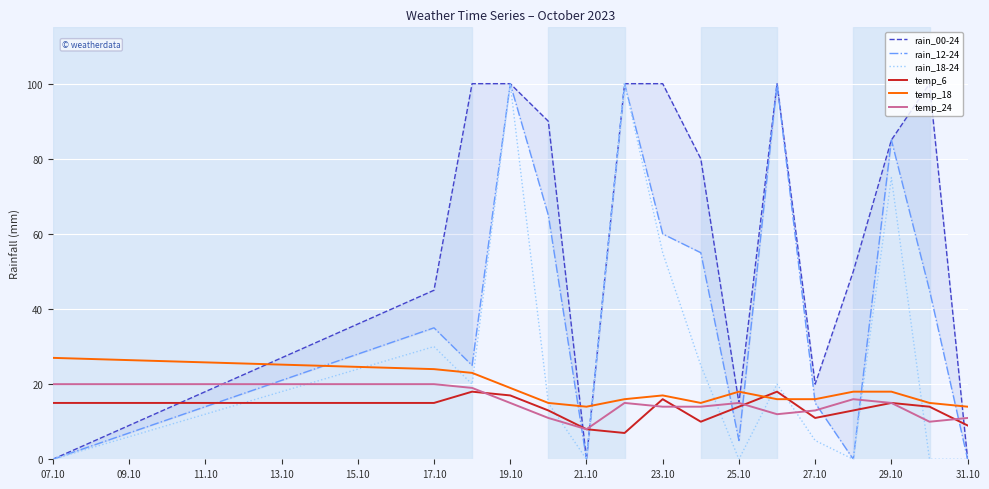

The temp_6 series shows 16 at 23.10. True or false?

True